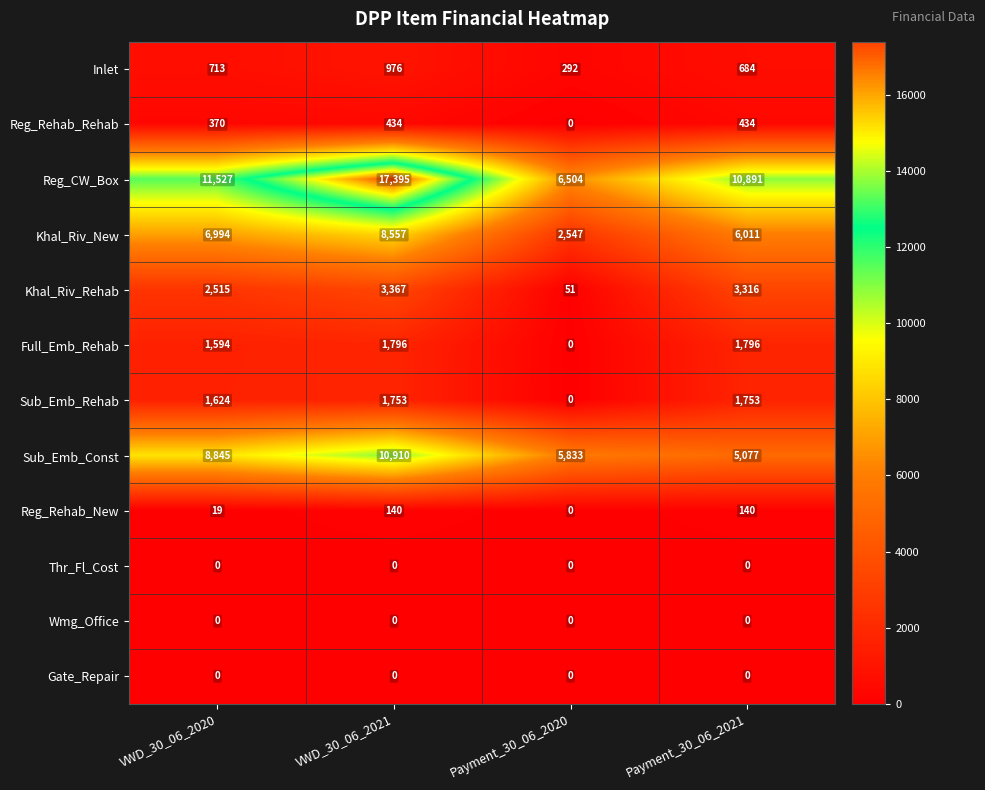

Where is Khal_Riv_New nearest to the value 5552?

Payment_30_06_2021